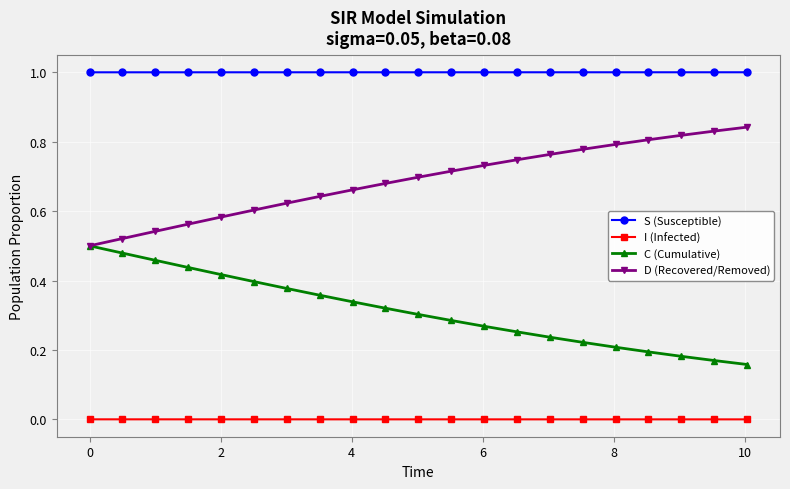

True or false: S (Susceptible) and I (Infected) cross at least once.

False